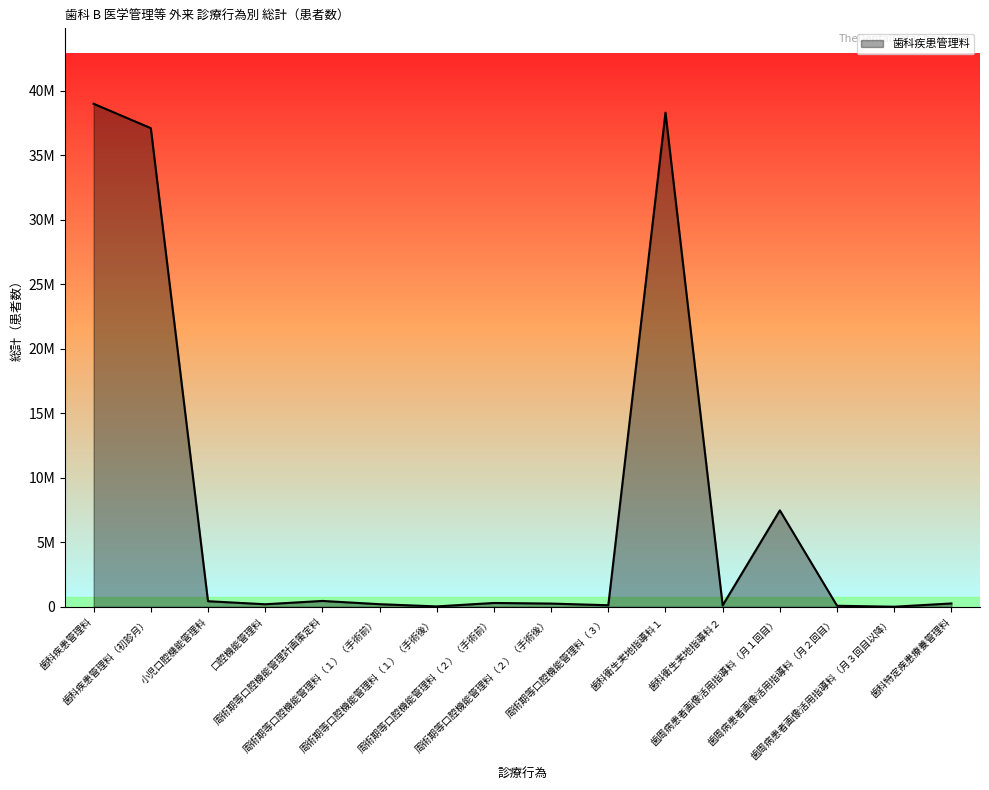

How many interior local valleys (lower than both neighbors) does the data have?

5